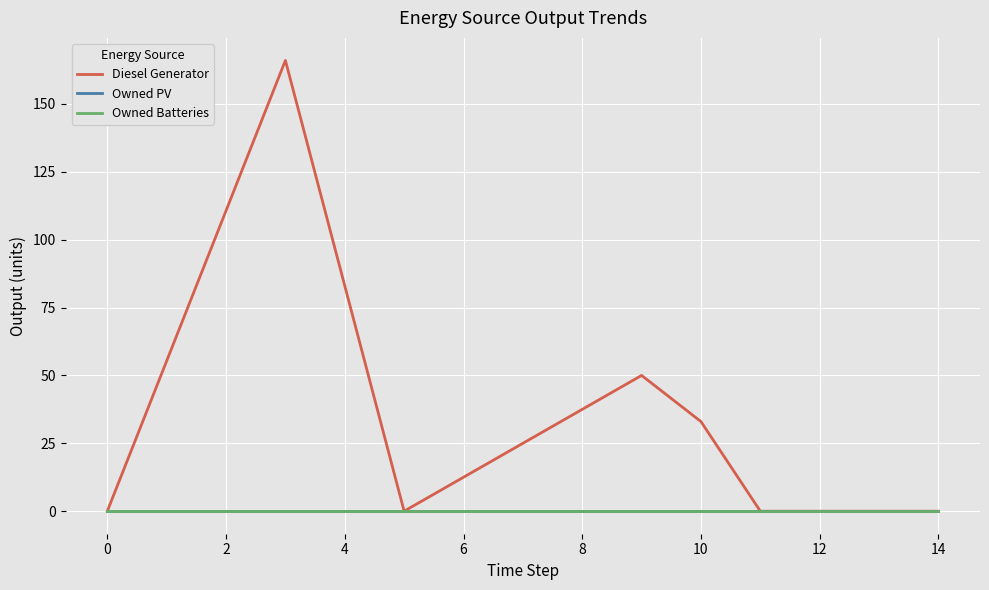

Is this an area chart (filled region under the line)?

No